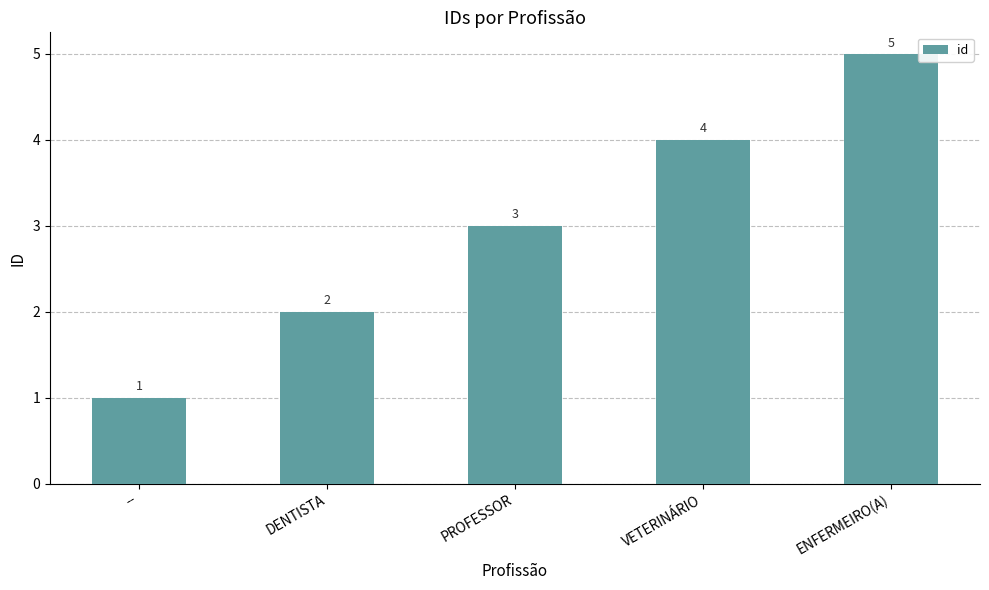

What is the label of the 1st bar from the right?

ENFERMEIRO(A)